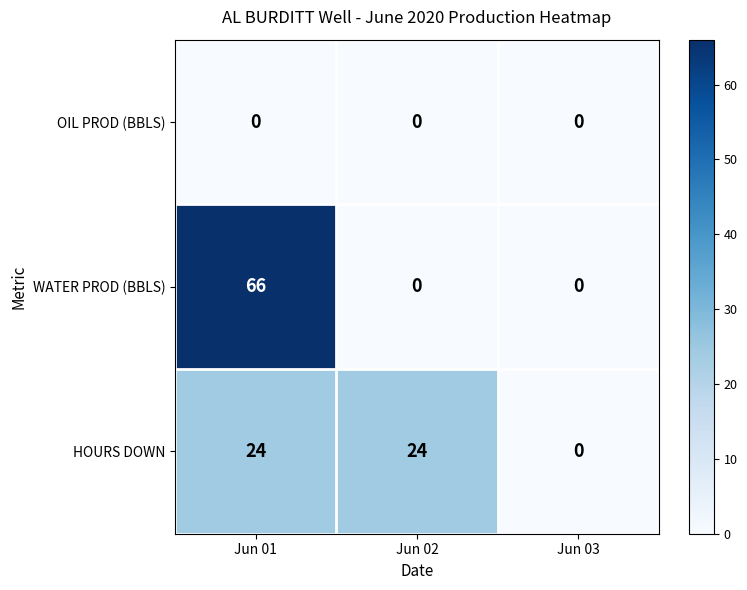

True or false: HOURS DOWN has a value of 0 at Jun 03.

True